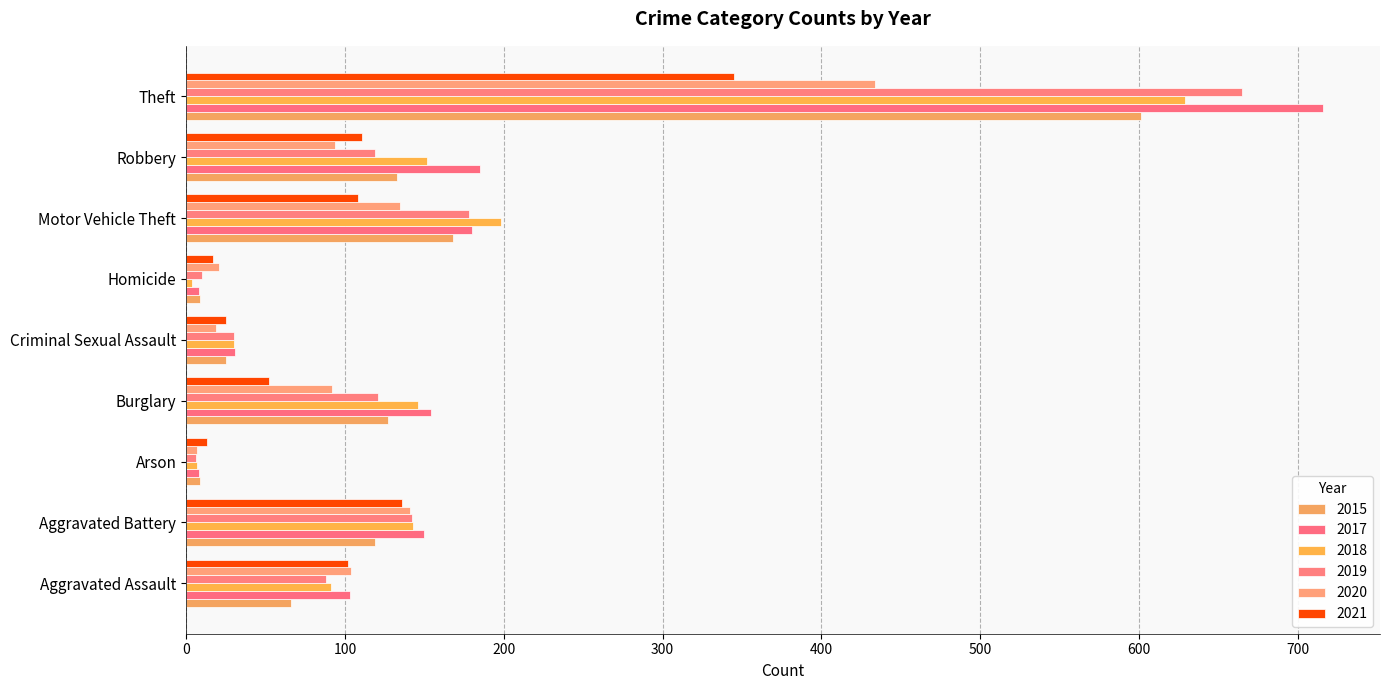

What is the value of the 2018 bar at the 7th from the left?

198